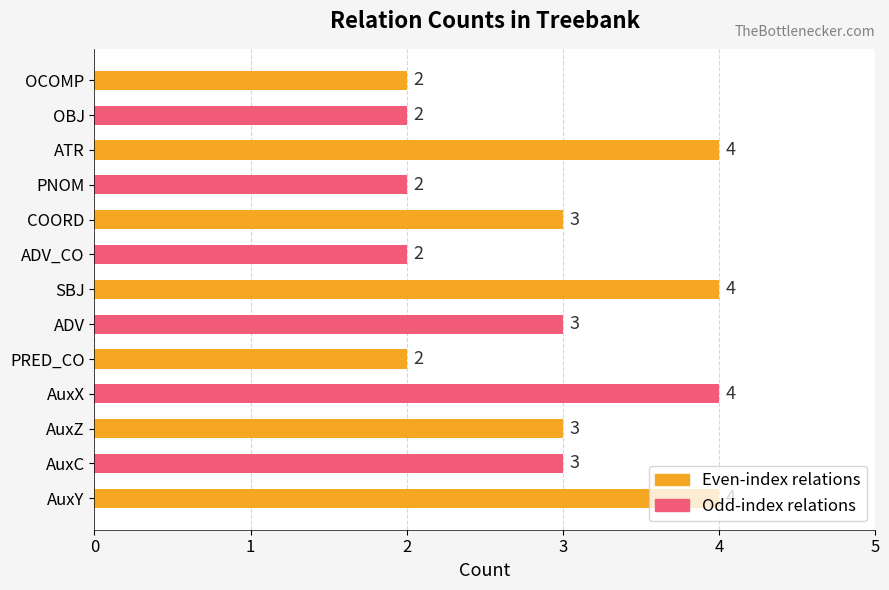

True or false: the data shows 4 at ADV.

False